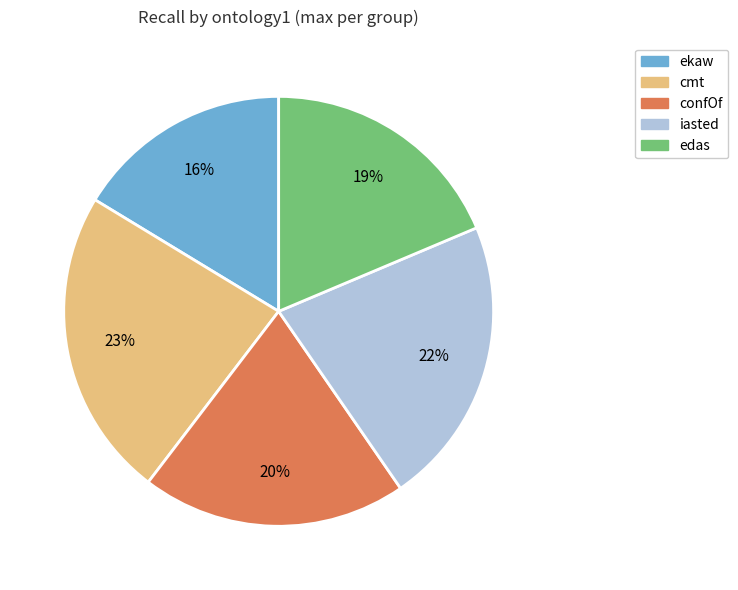

Is there any slice that represents more than half of the pie?

No